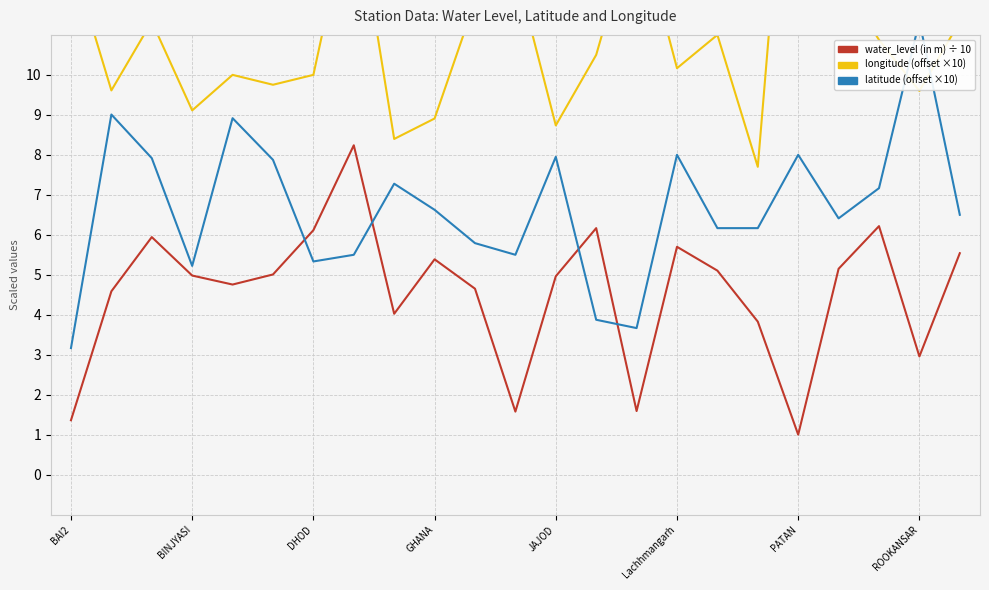

What is the difference between the long values at 13 and 11?

2.2